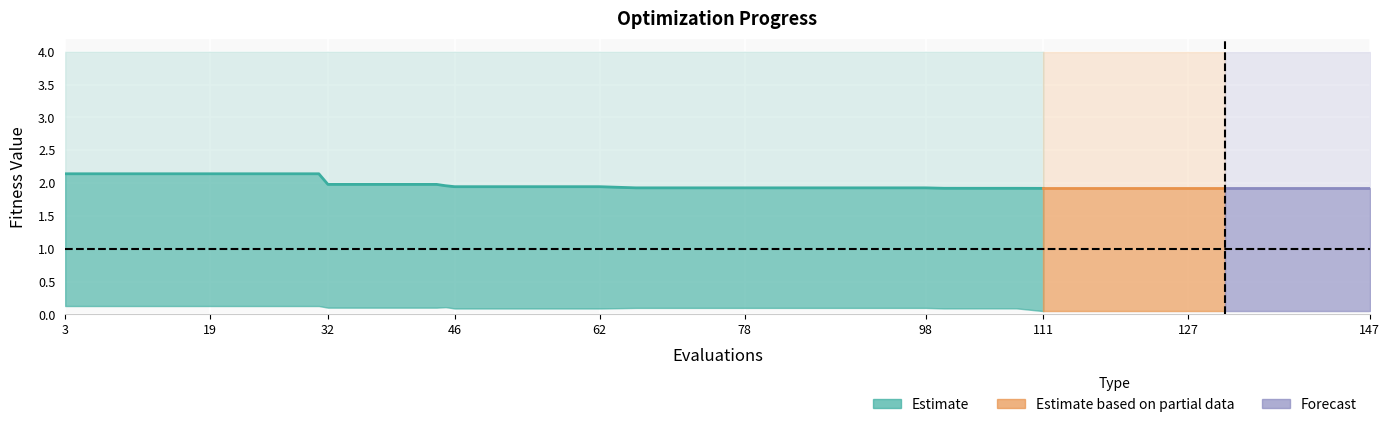

True or false: best and worst intersect in this chart.

False